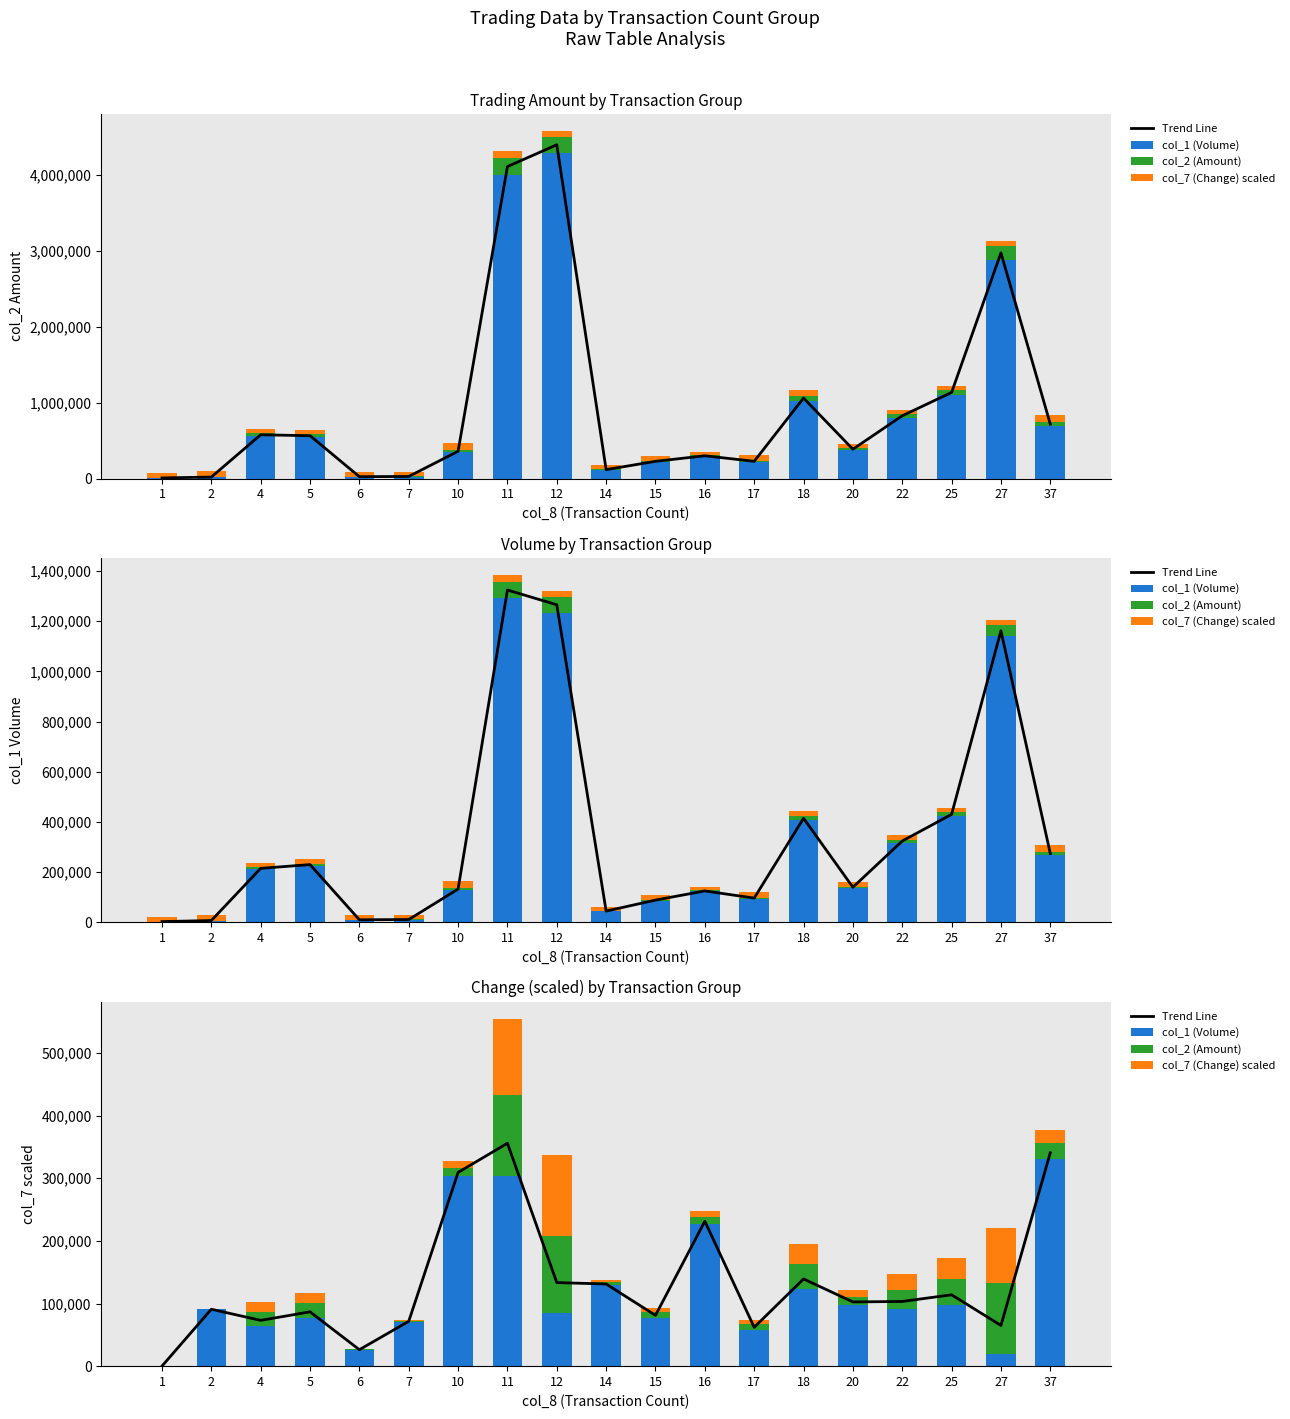

What are all the series names shown in the legend?

Trend Line, col_1 (Volume), col_2 (Amount), col_7 (Change) scaled